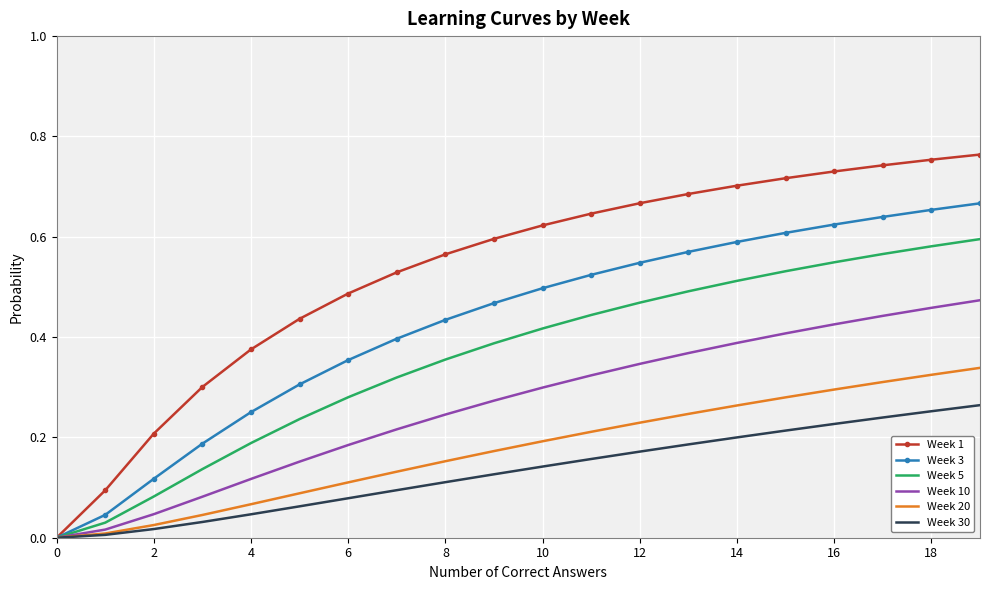

Which series has the largest range (max minus min)?

Week 1